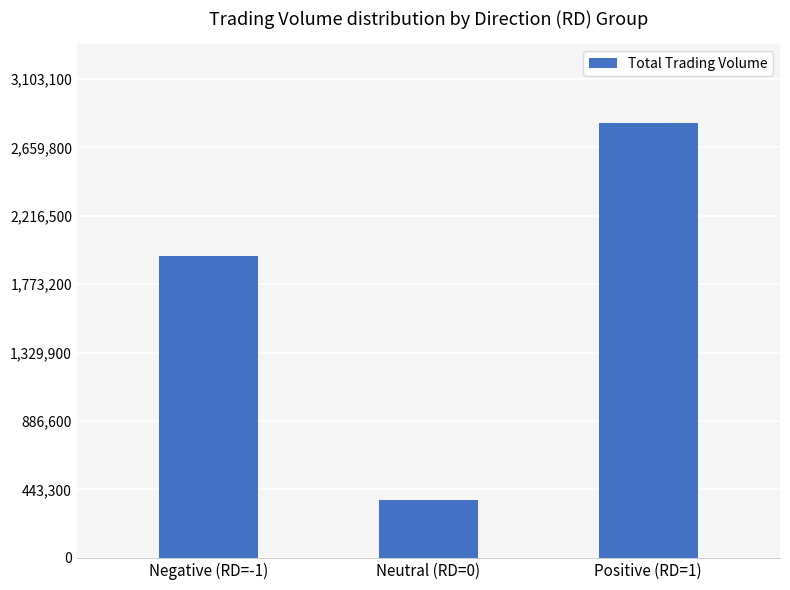

The value at Positive (RD=1) is 2821000. True or false?

True